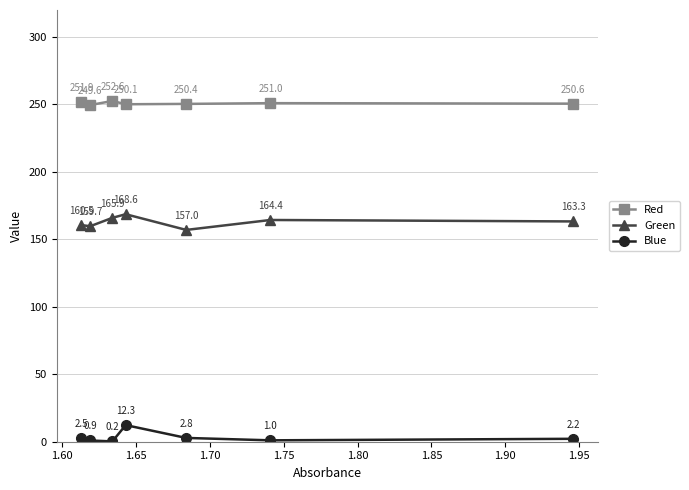

True or false: Red and Green cross at least once.

False